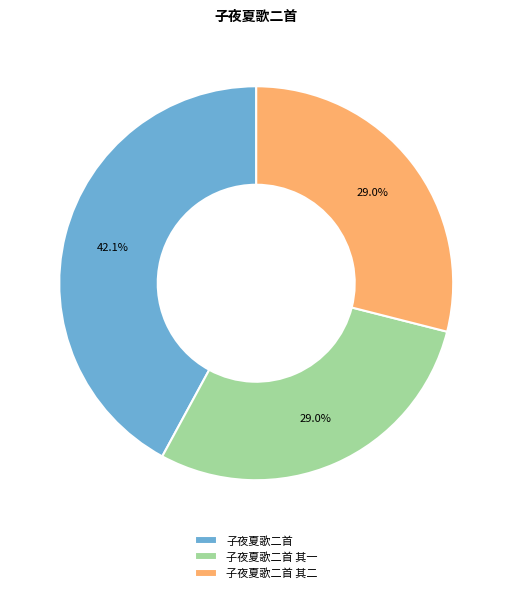

What percentage is the 子夜夏歌二首 其二 slice, to the nearest percent?

29%